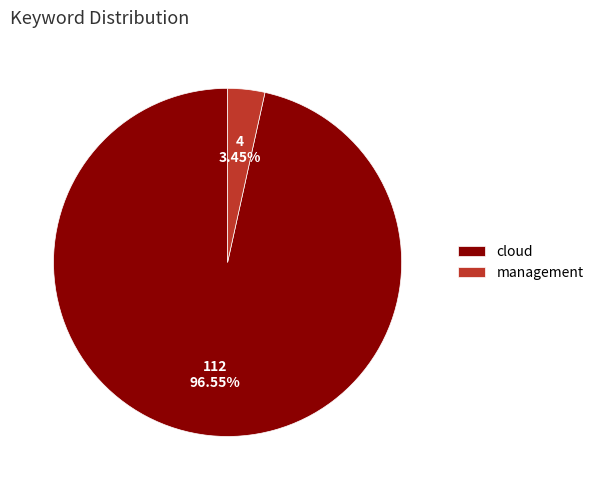

Is the sum of management and cloud greater than half?

Yes